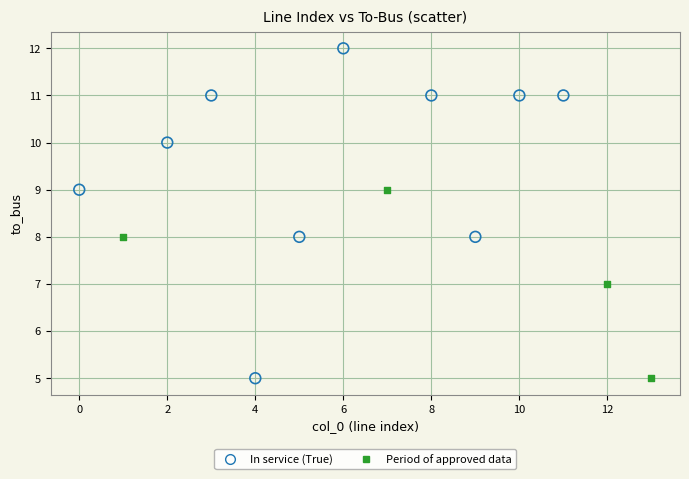

Which series has the widest spread of Y values?

In service (True)